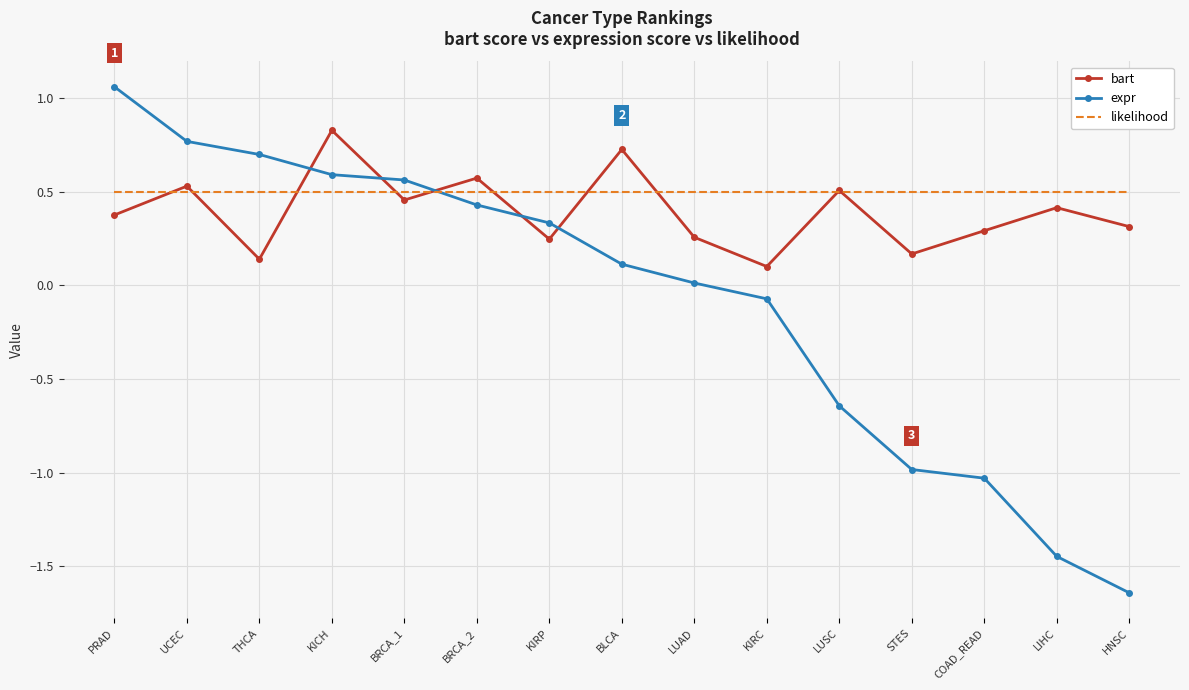

Between BRCA_2 and KIRP, which series saw the biggest shift?

bart